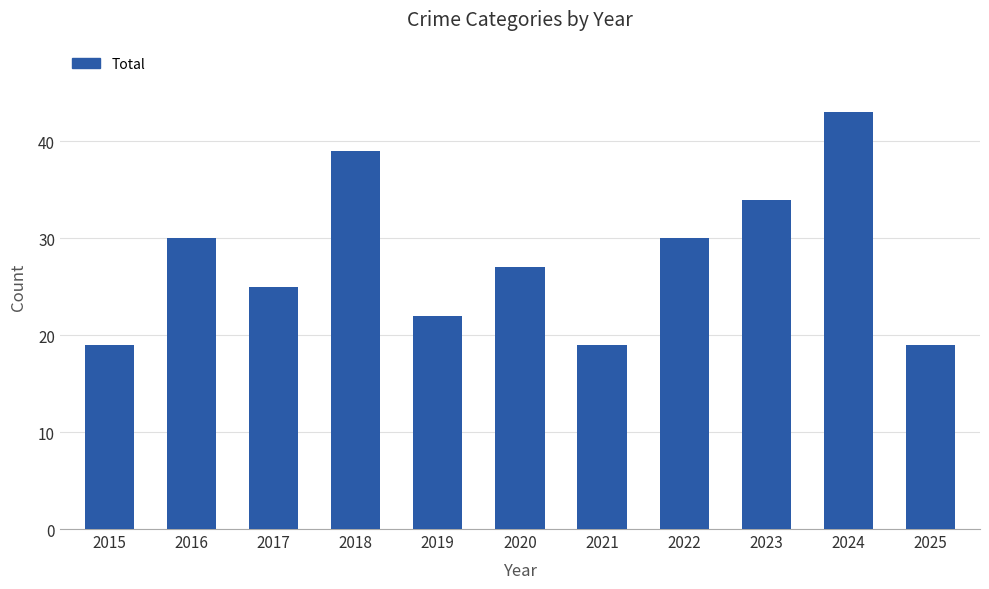

What is the ratio of the value at 2015 to the value at 2021?

1.0